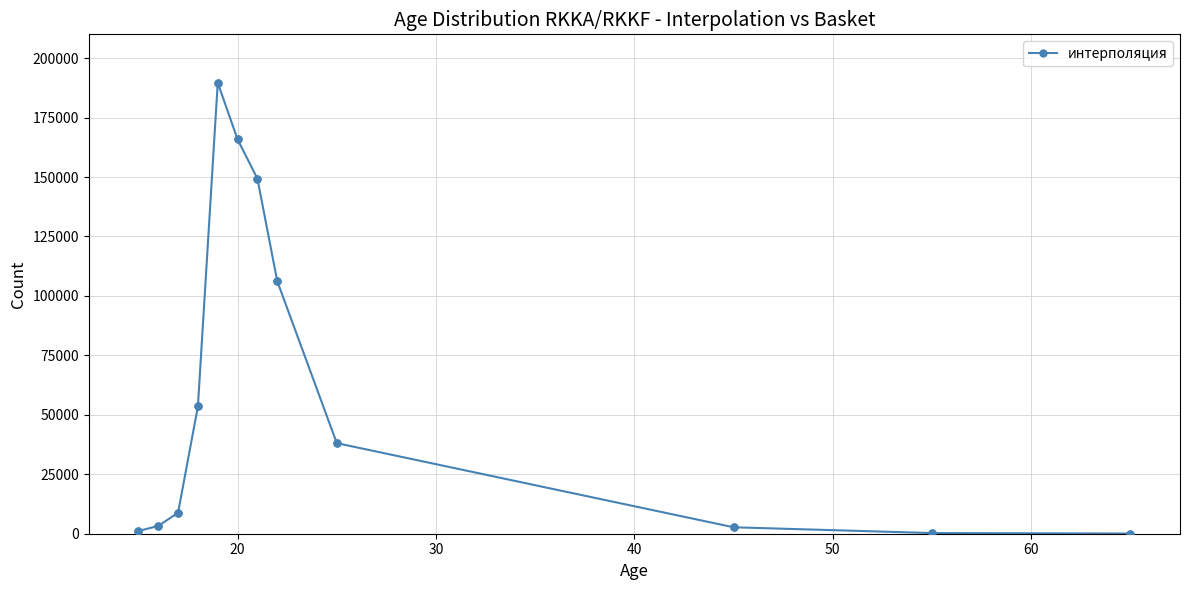

What is the maximum value shown in the chart?

189610.0